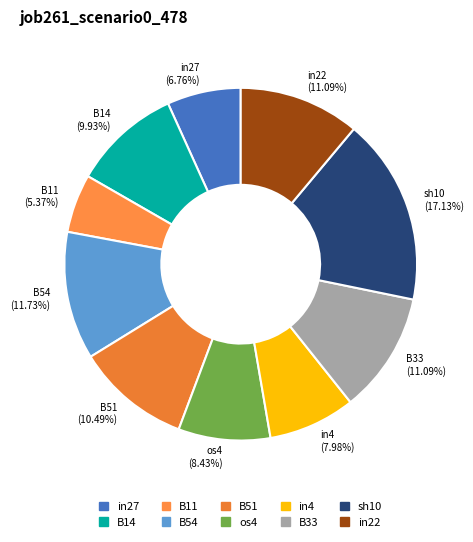

Which slice is the smallest?

B11